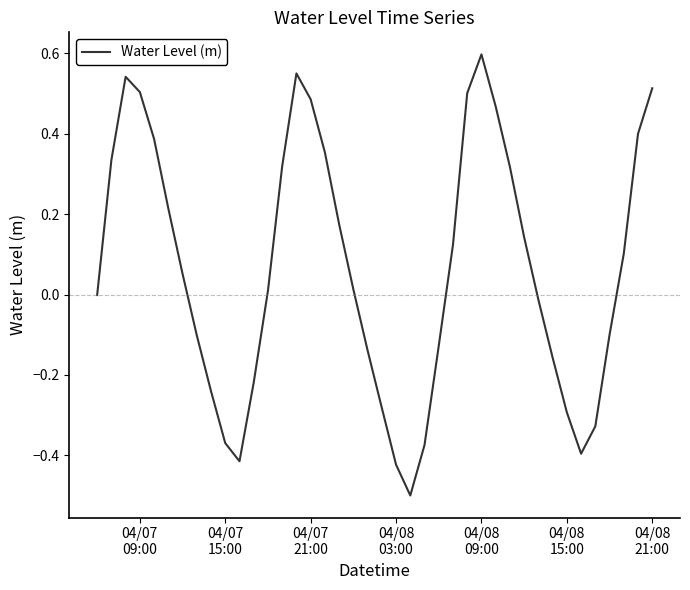

What is the smallest value displayed?

-0.5